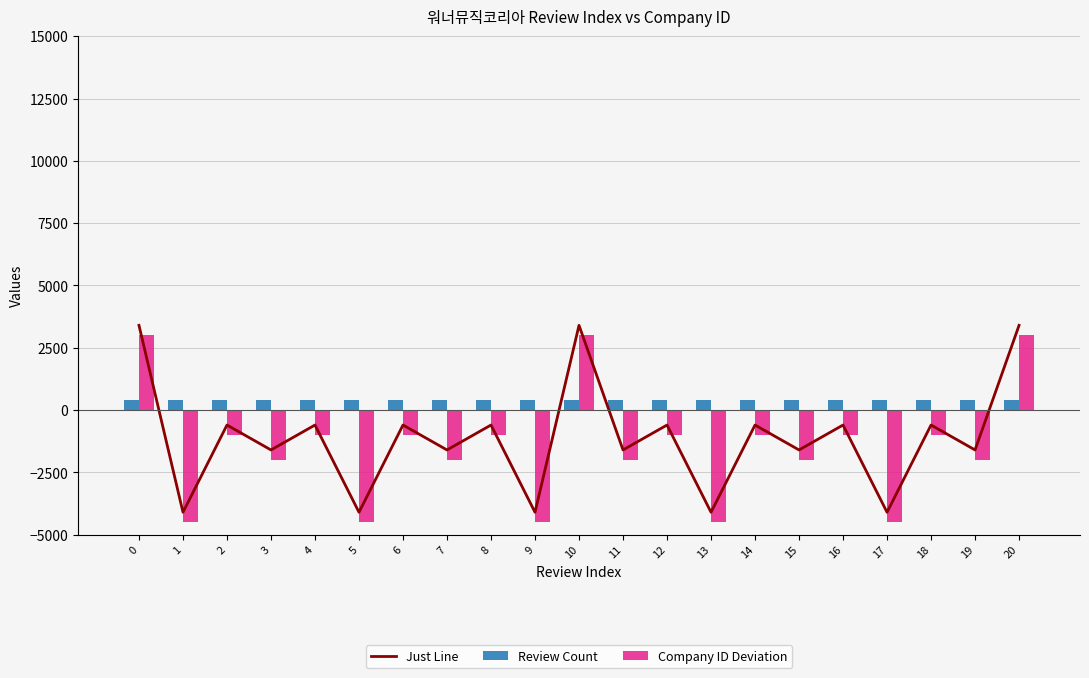

What is the total value across all series at 7?

-3200